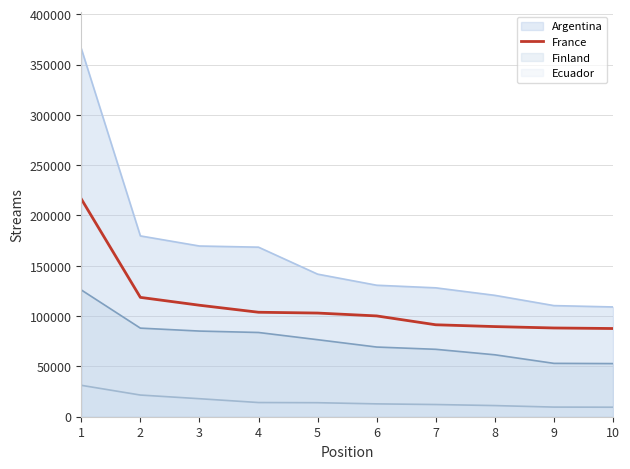

Does the chart have visible grid lines?

Yes